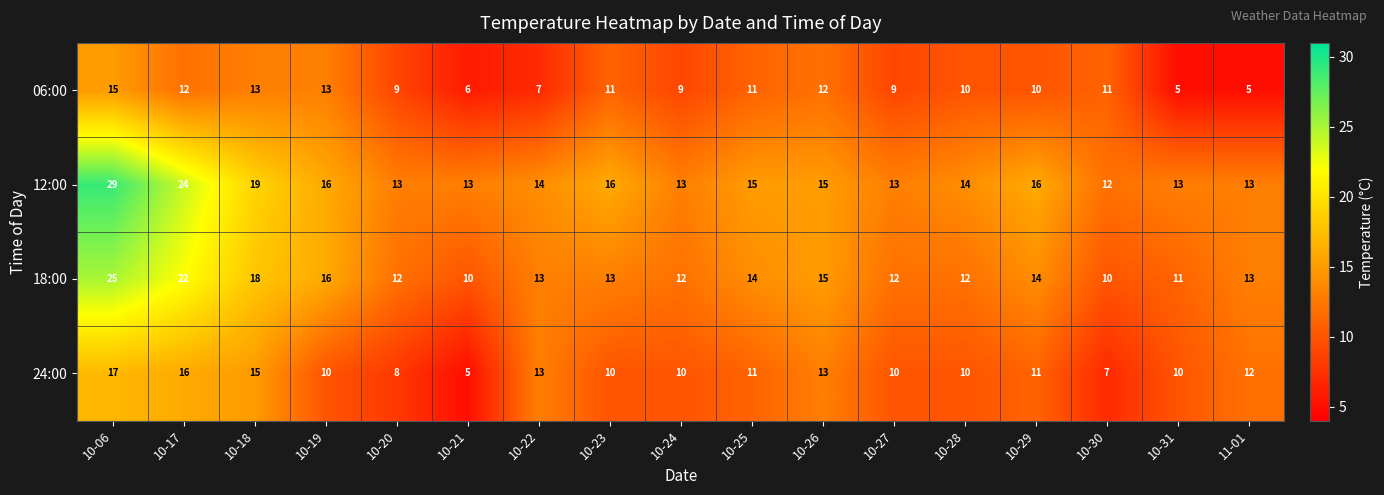

At 10-18, list the series in order from largest to smallest.

12:00, 18:00, 24:00, 06:00